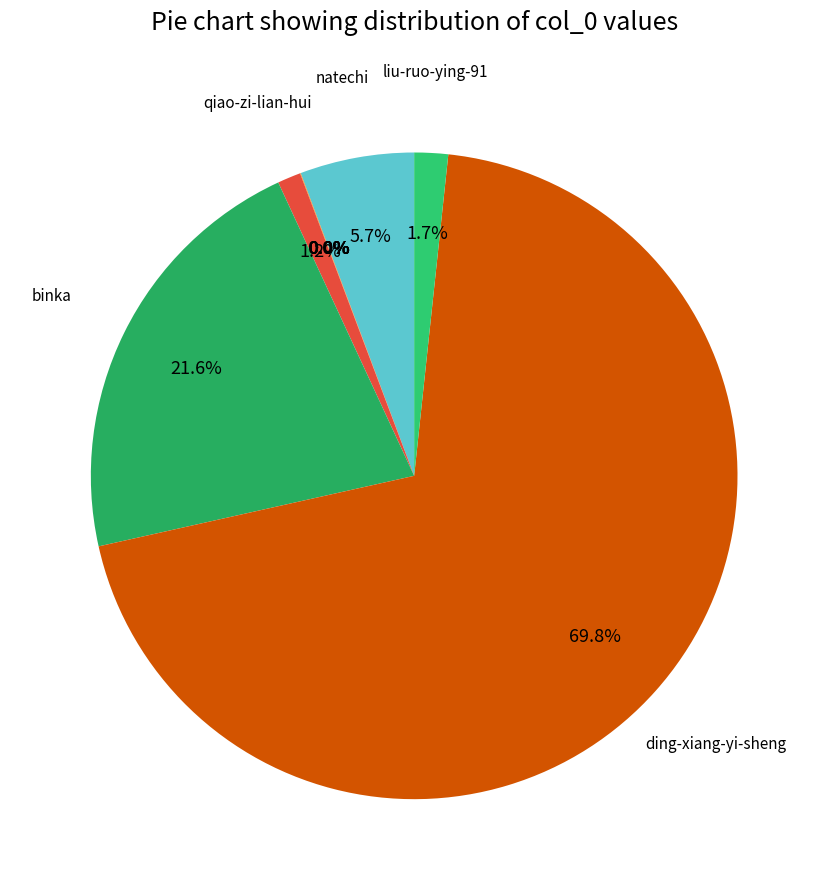

What is the largest slice in the pie chart?

ding-xiang-yi-sheng